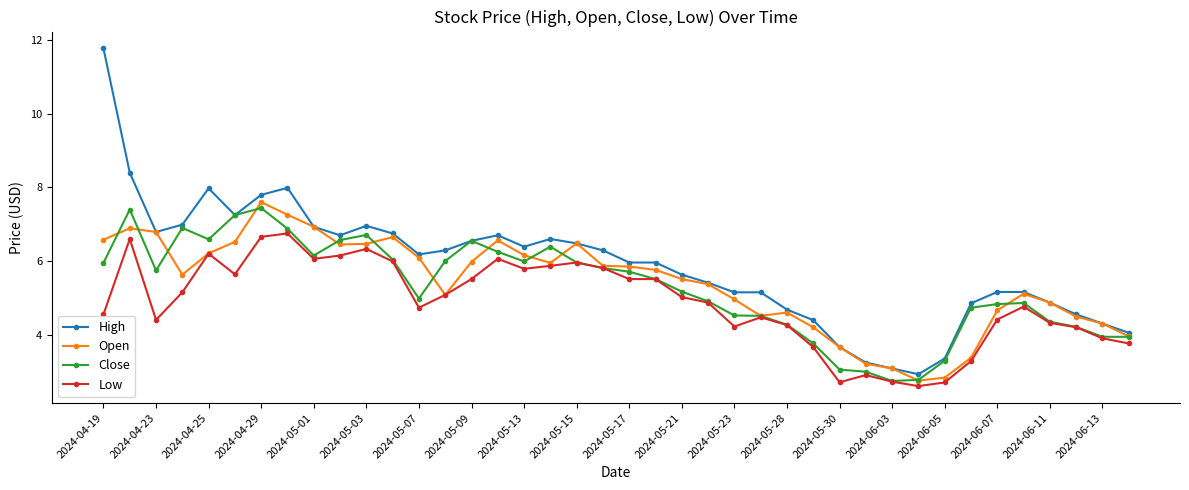

True or false: High has more than 2 interior local peaks.

True